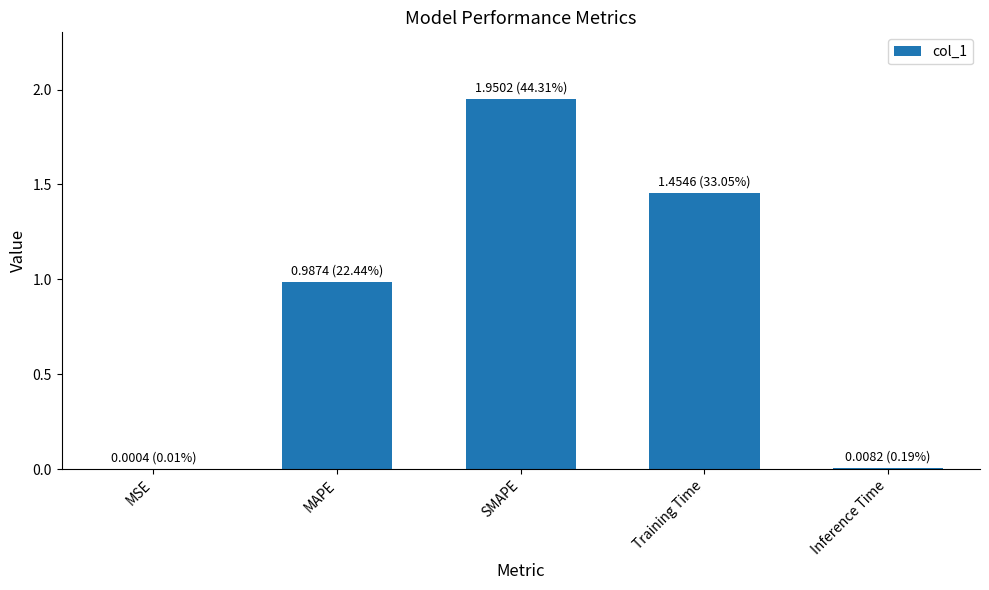

Are the bars grouped side by side (vs. stacked)?

No